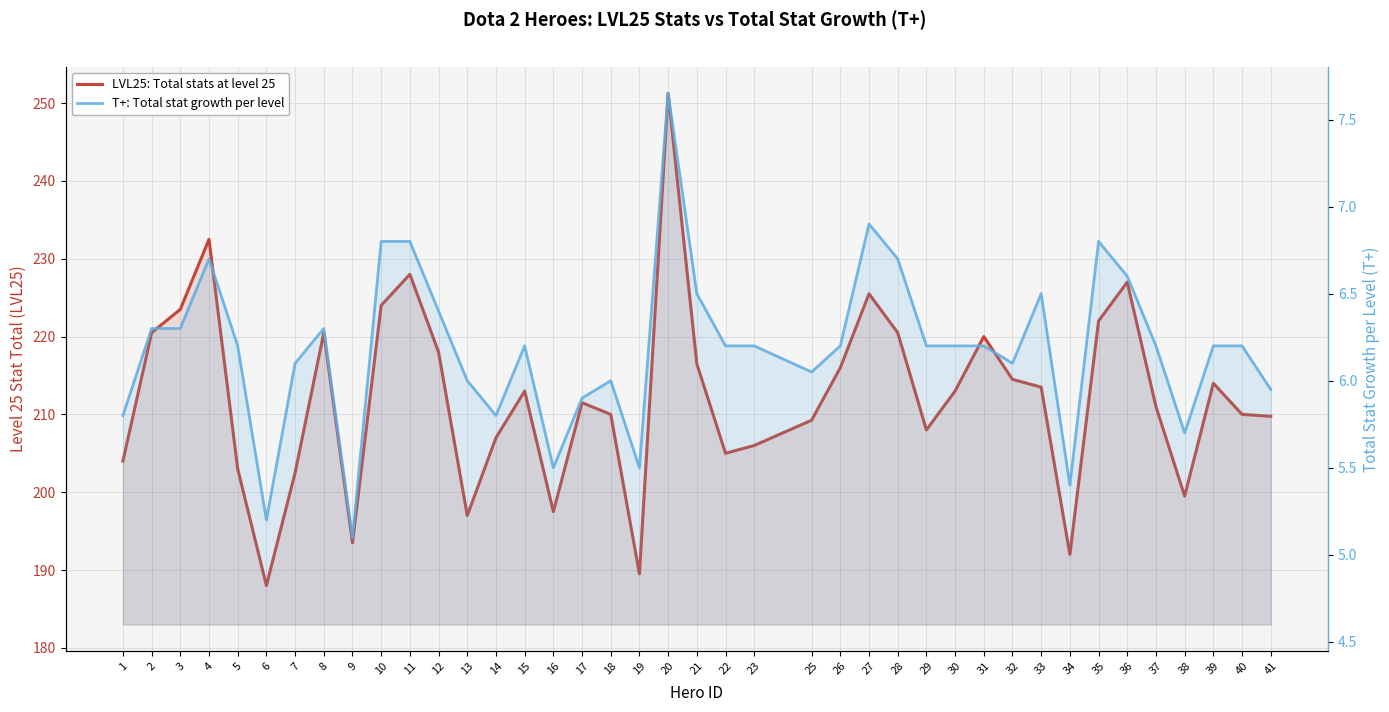

Between 39 and 3, which is larger?

3